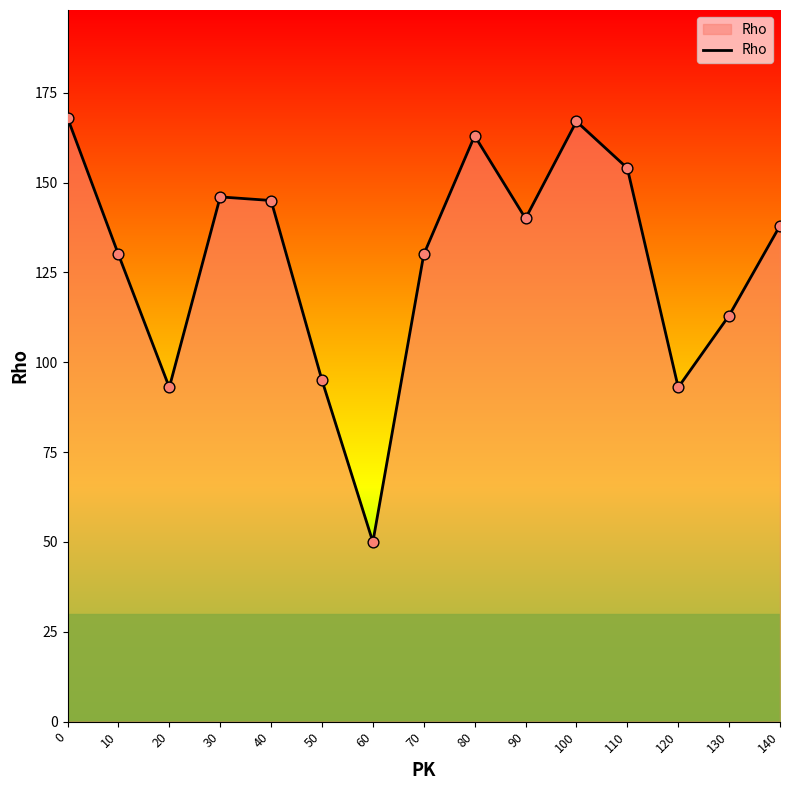

What is the change in value from 10 to 40?

+15